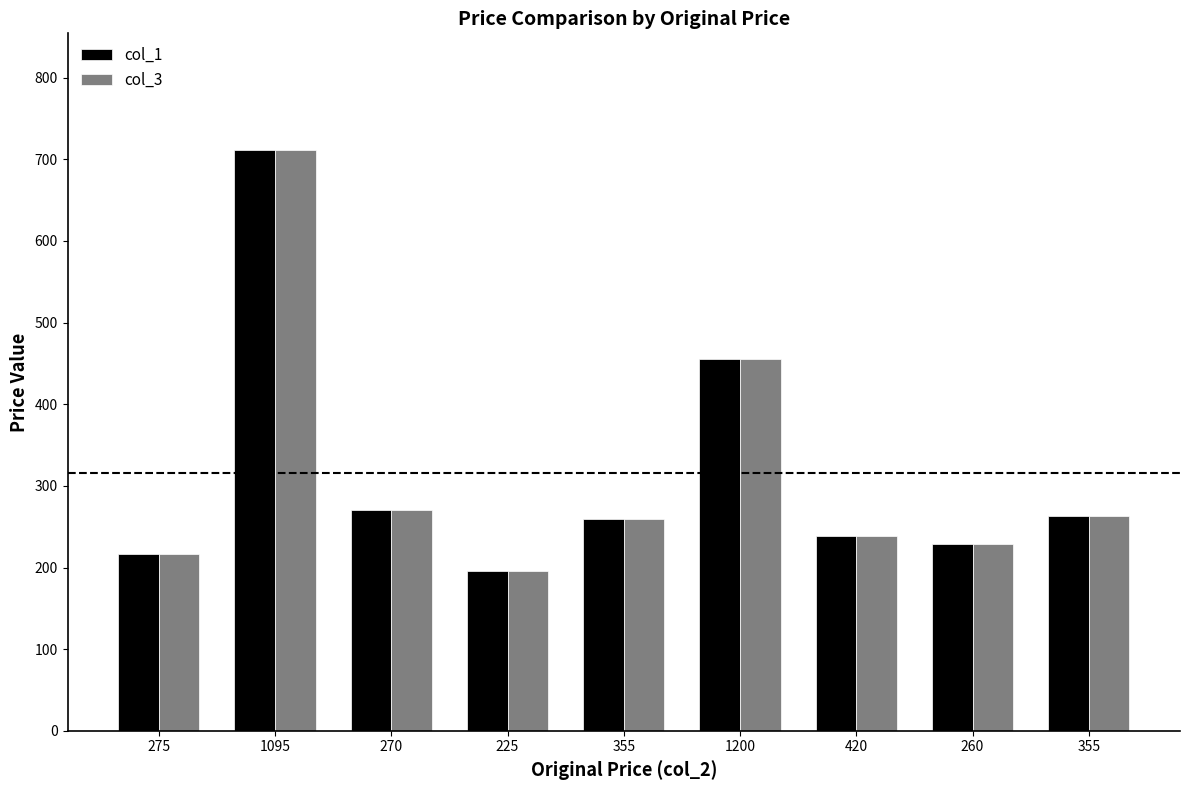

Between 260 and 1200, which is larger?

1200